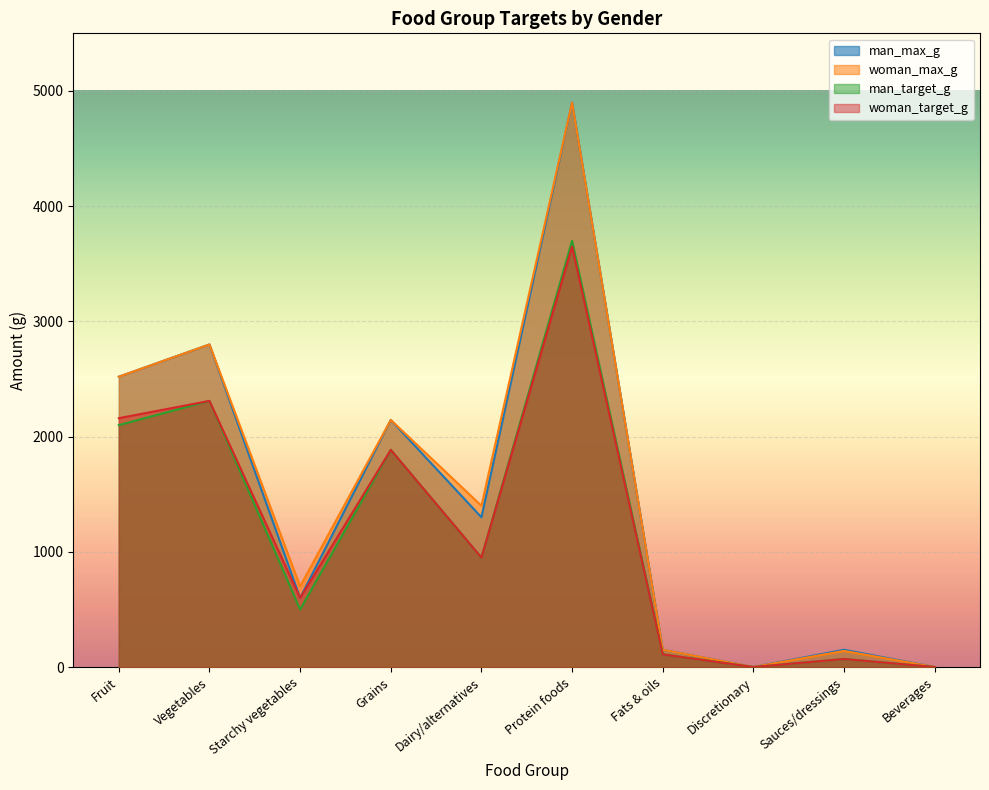

The value of man_target_g at Protein foods is 3700. True or false?

True